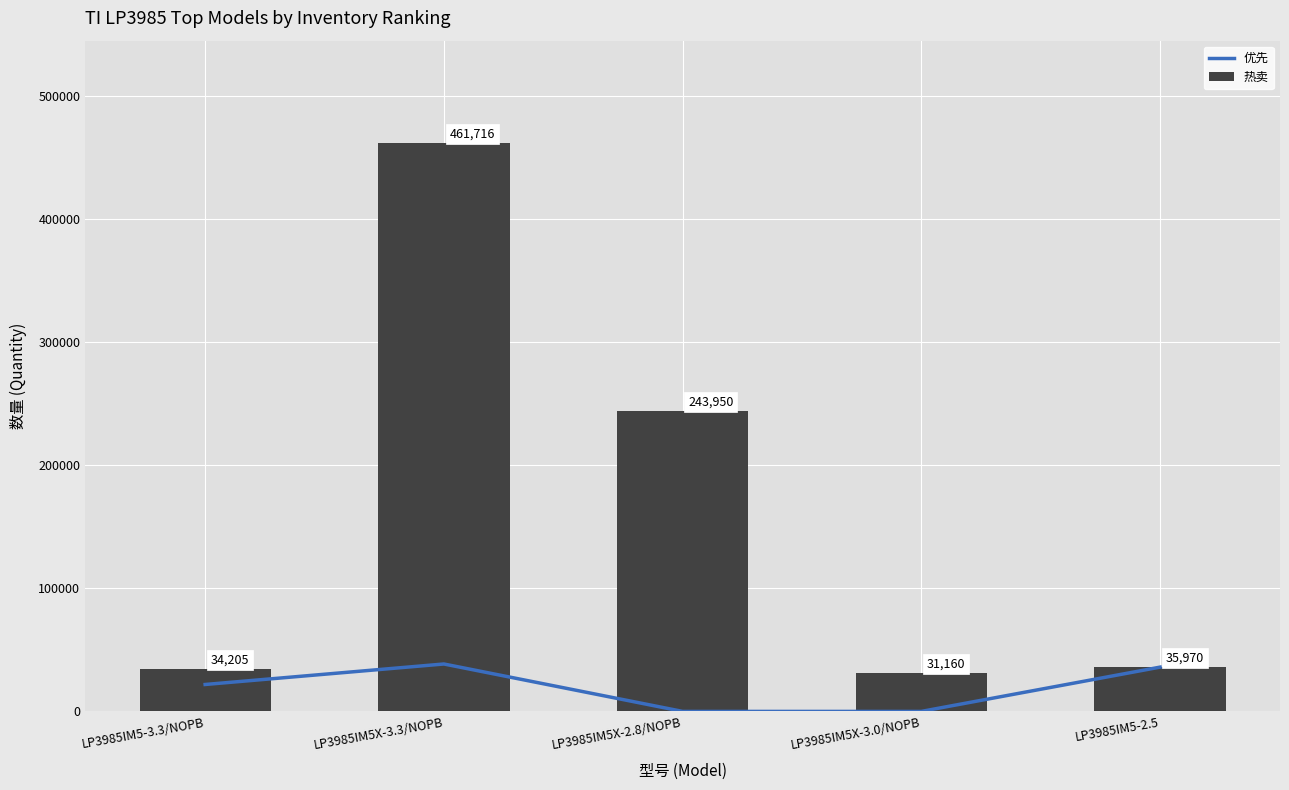

At how many categories does at least one series exceed 344485?

1